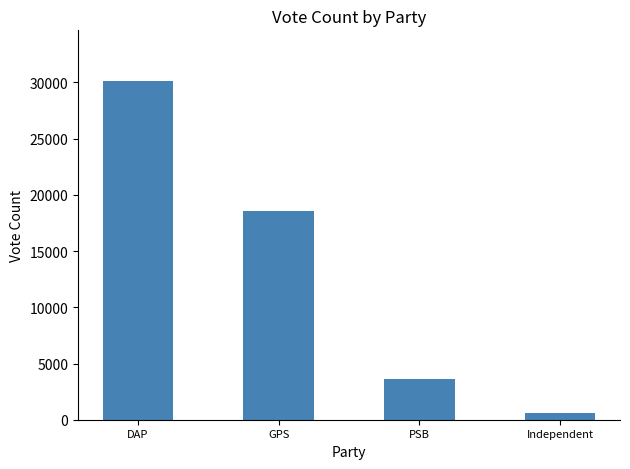

Does the chart contain stacked bars?

No